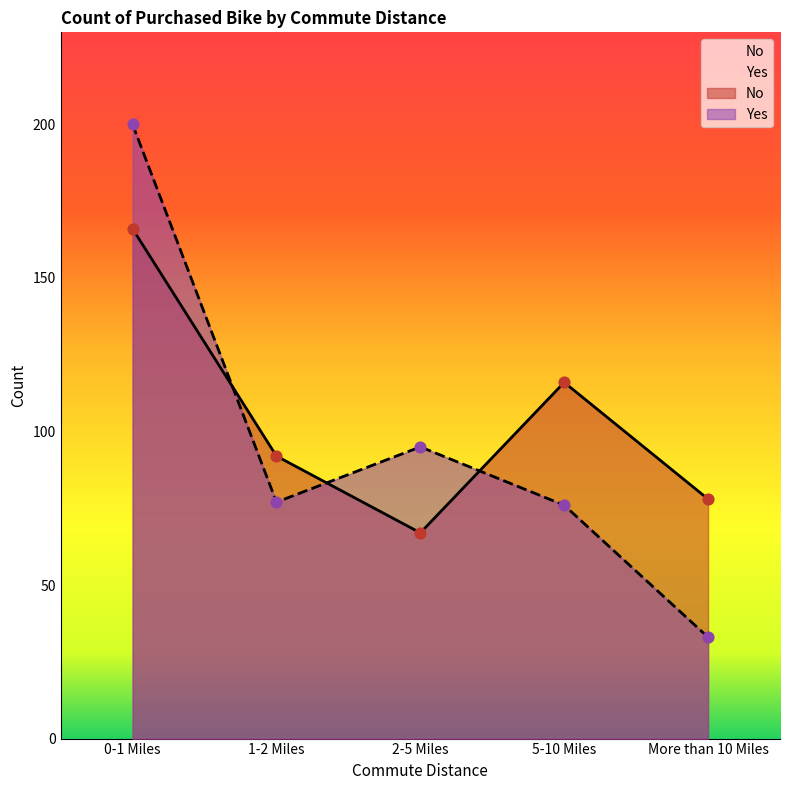

What is the total value across all series at 5-10 Miles?

192